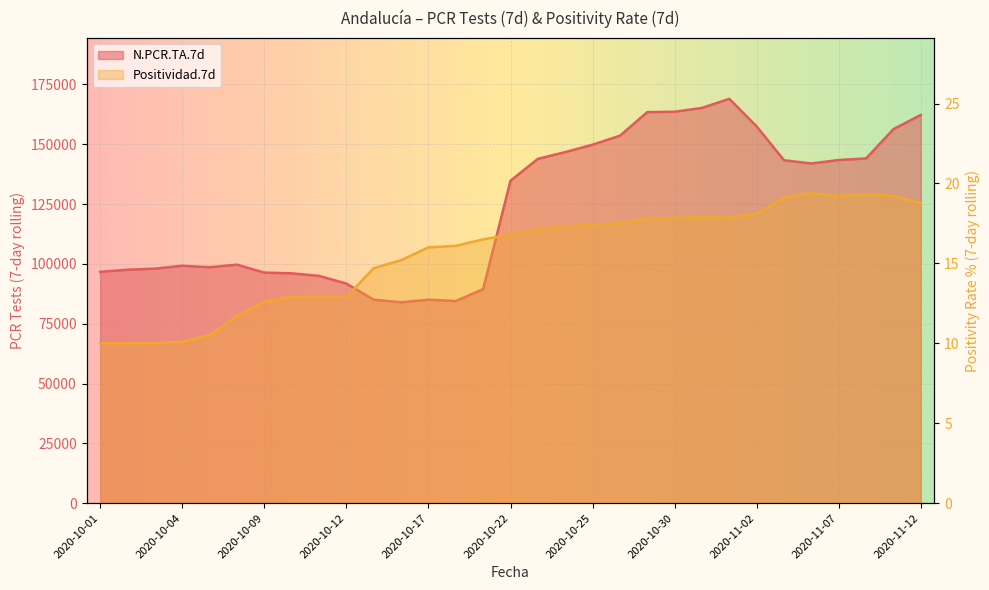

The N.PCR.TA.7d series shows 228650.8 at 2020-10-23. True or false?

False